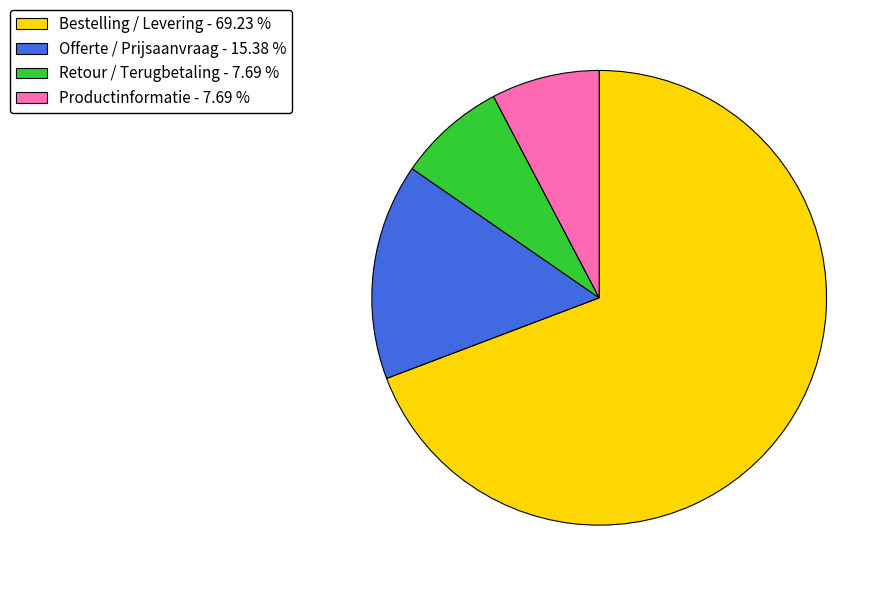

Which slice is the largest?

Bestelling / Levering